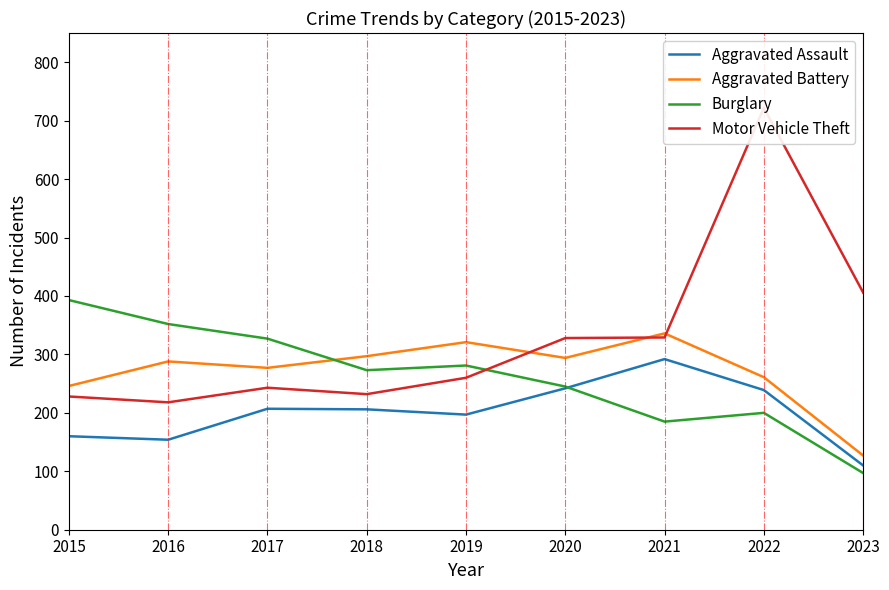

Where is Aggravated Battery nearest to the value 231?

2015